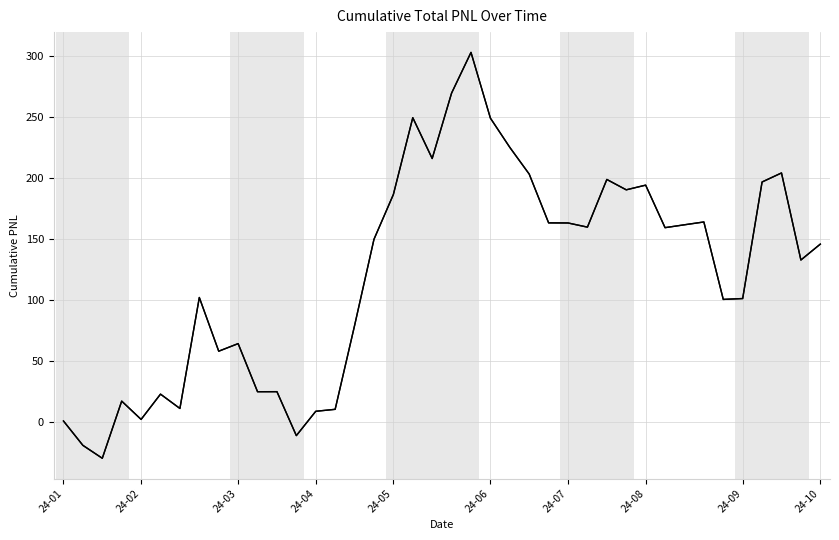

Where does the data first go above 149?

16